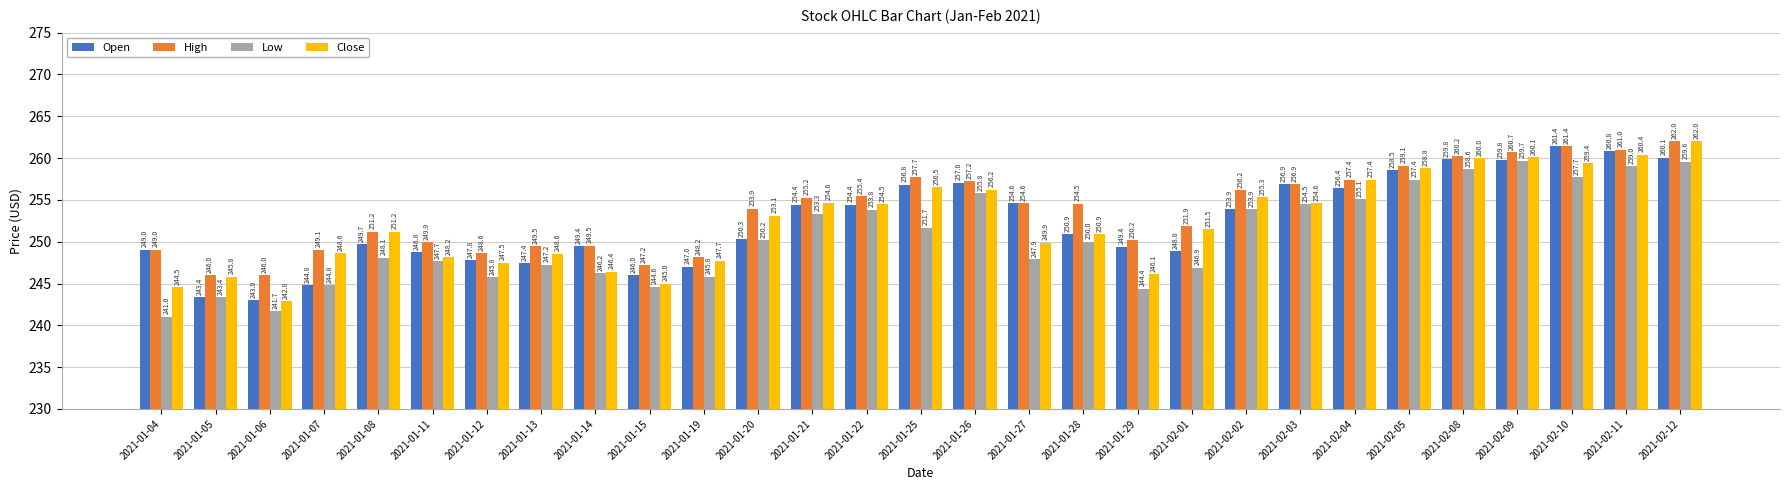

Where does the High series first go above 254?

2021-01-21